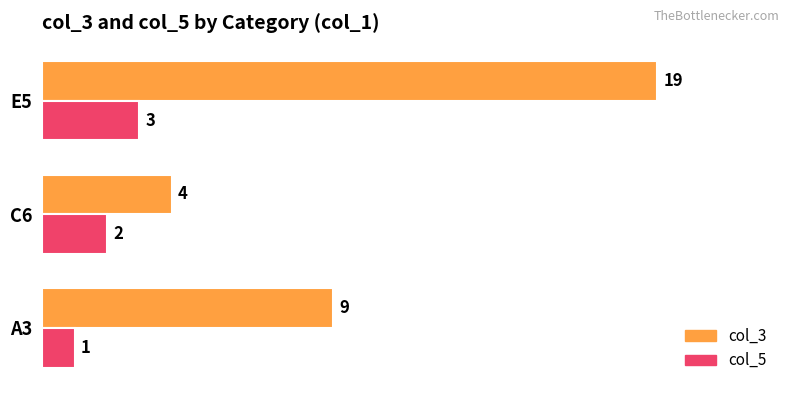

At which category is the sum across all series the highest?

E5